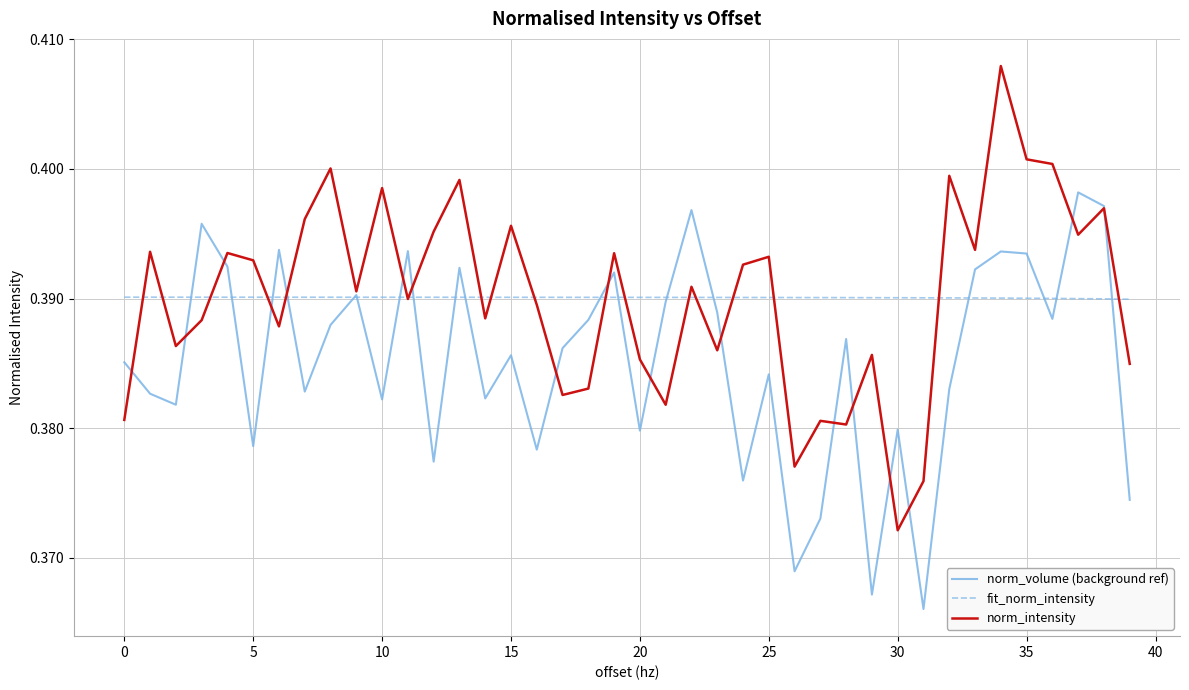

List the series in order of their peak value, lowest first.

fit_norm_intensity, norm_volume (background ref), norm_intensity